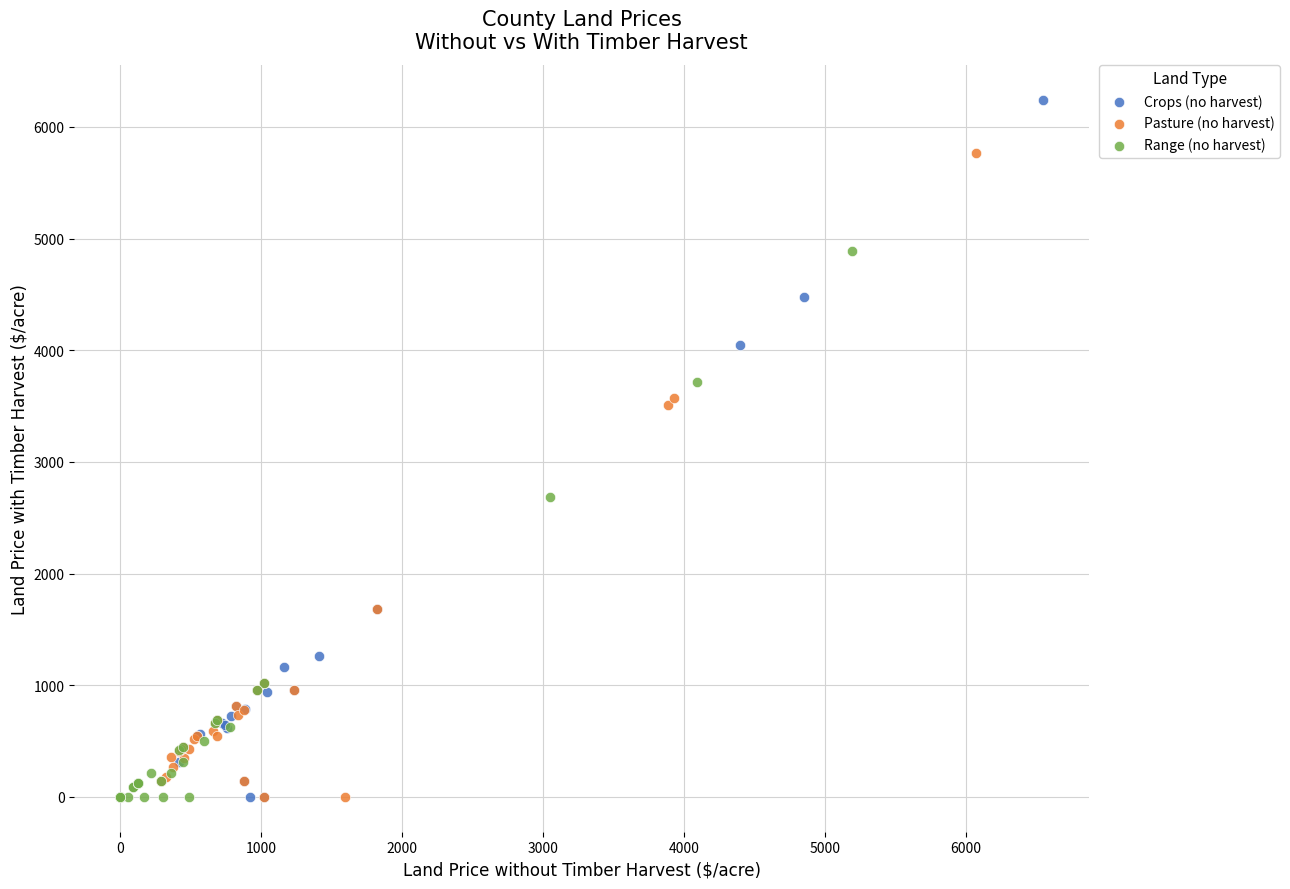

Which series has the widest spread of Y values?

Crops (no harvest)